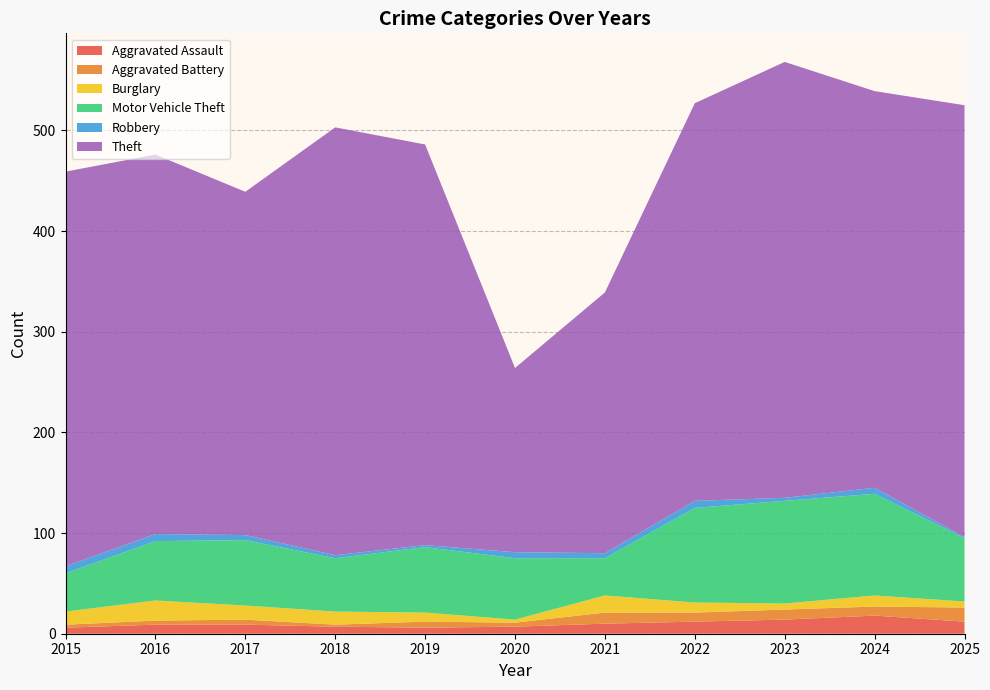

Reading left to right, transcribe all the data shown in this chart.

Aggravated Assault: 2015=6	2016=9	2017=9	2018=7	2019=6	2020=7	2021=10	2022=12	2023=14	2024=18	2025=12
Aggravated Battery: 2015=3	2016=4	2017=5	2018=2	2019=6	2020=4	2021=11	2022=9	2023=10	2024=9	2025=14
Burglary: 2015=13	2016=20	2017=14	2018=13	2019=9	2020=3	2021=17	2022=10	2023=6	2024=11	2025=6
Motor Vehicle Theft: 2015=38	2016=59	2017=65	2018=53	2019=65	2020=61	2021=37	2022=94	2023=102	2024=101	2025=63
Robbery: 2015=7	2016=7	2017=5	2018=3	2019=2	2020=6	2021=5	2022=7	2023=3	2024=6	2025=1
Theft: 2015=392	2016=377	2017=341	2018=425	2019=398	2020=183	2021=259	2022=395	2023=433	2024=394	2025=429